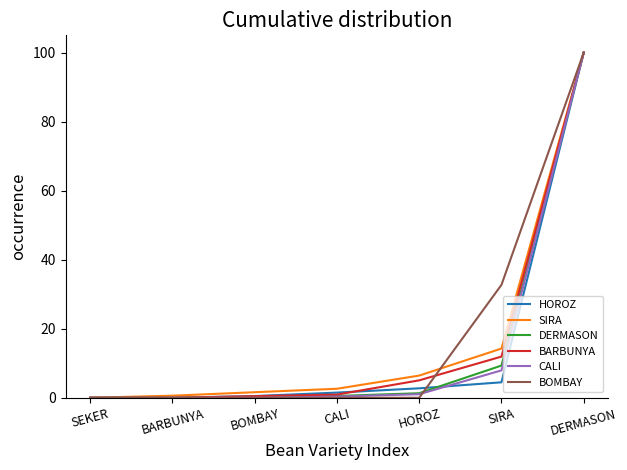

How many categories are shown in the chart?

7